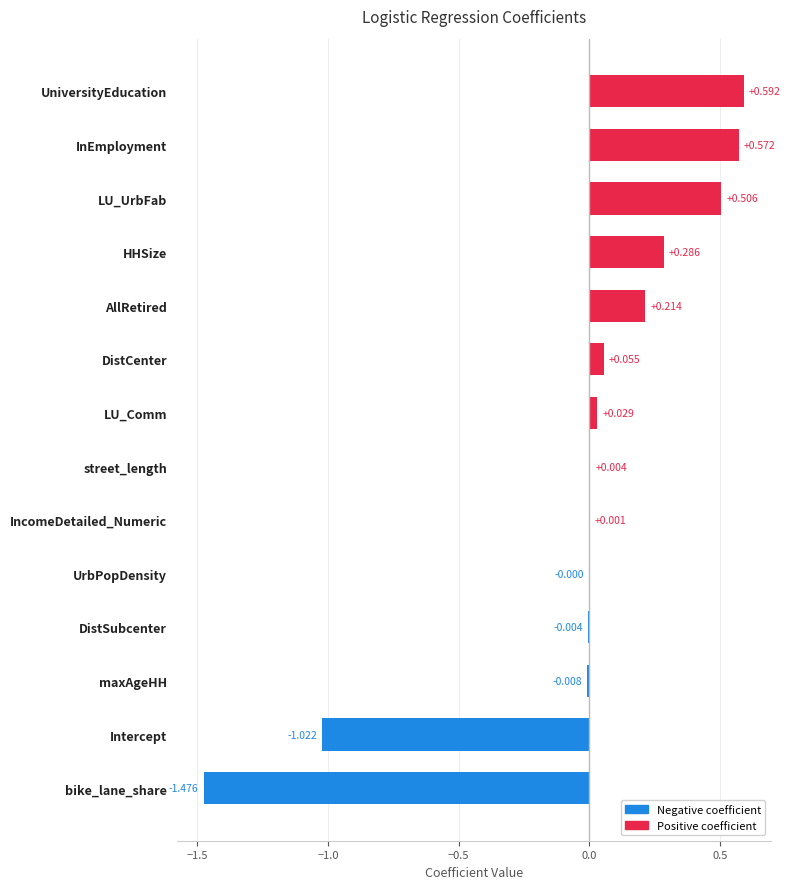

At which category does the chart reach its minimum across all series?

bike_lane_share